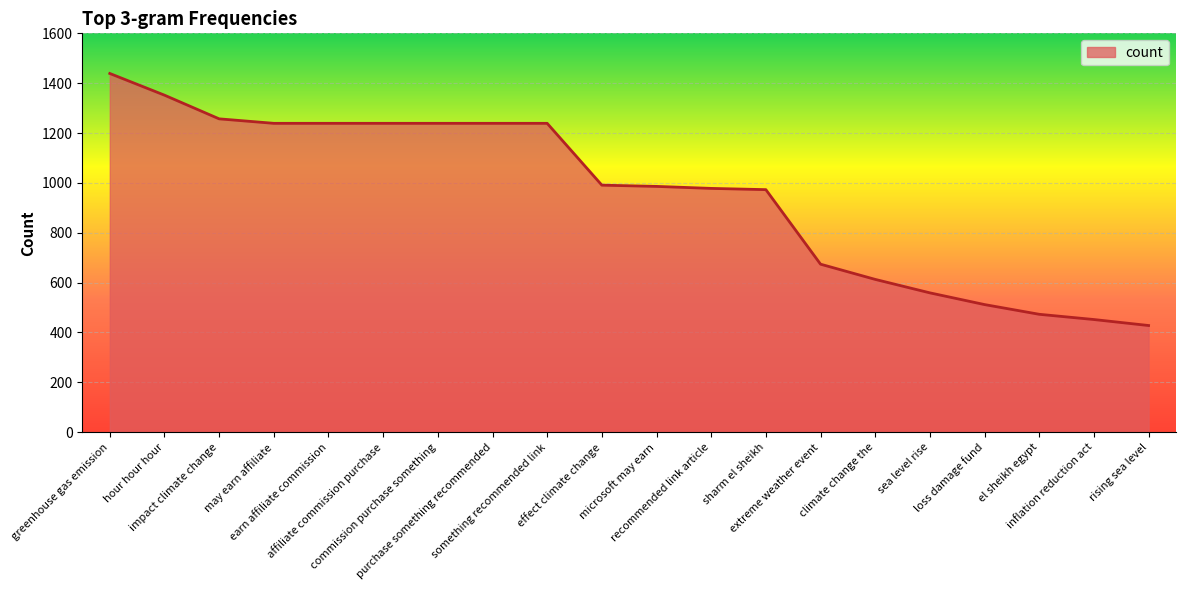

What is the sum of the values at sea level rise and may earn affiliate?

1798